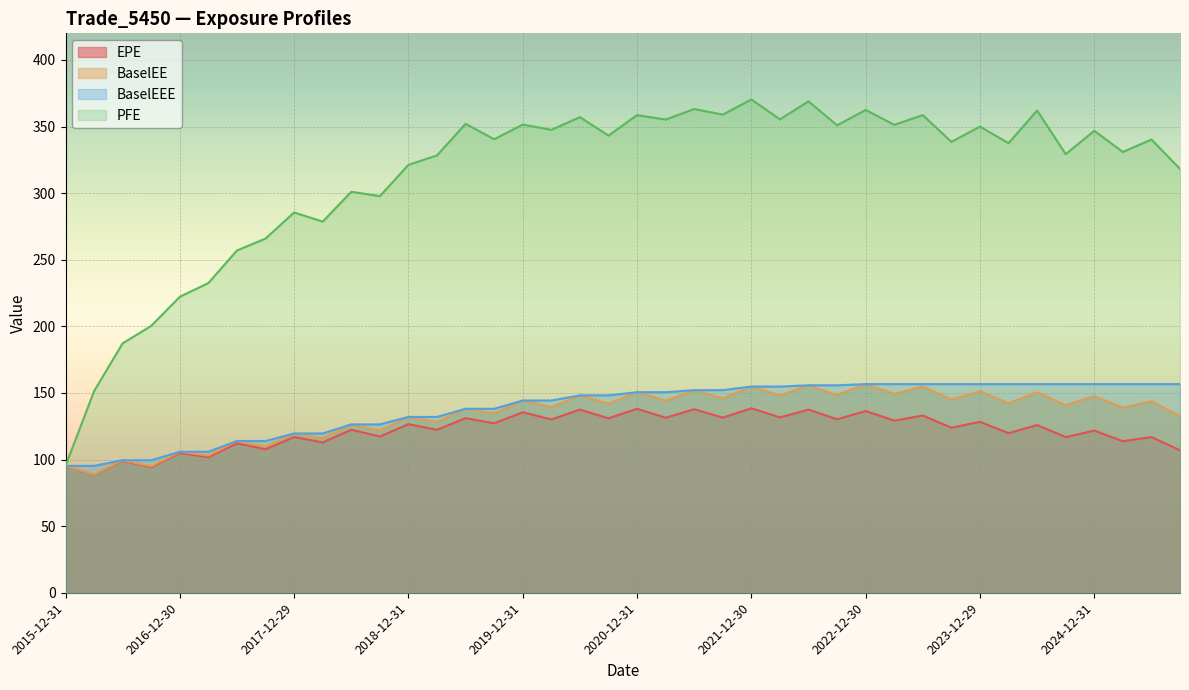

What is the label of the 10th point from the right?

2023-06-30